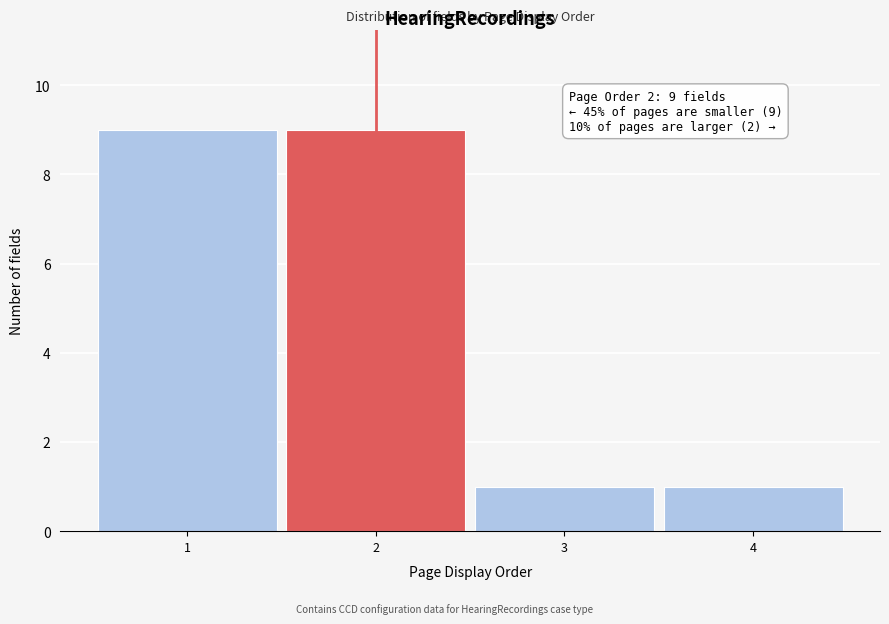

Reading left to right, list all the values displayed in this chart.

9	9	1	1